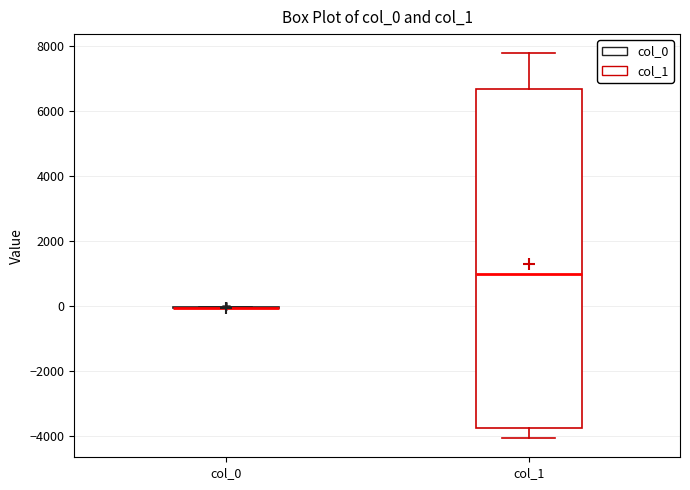

Which box is the tallest, from its lower edge to its upper edge?

col_1